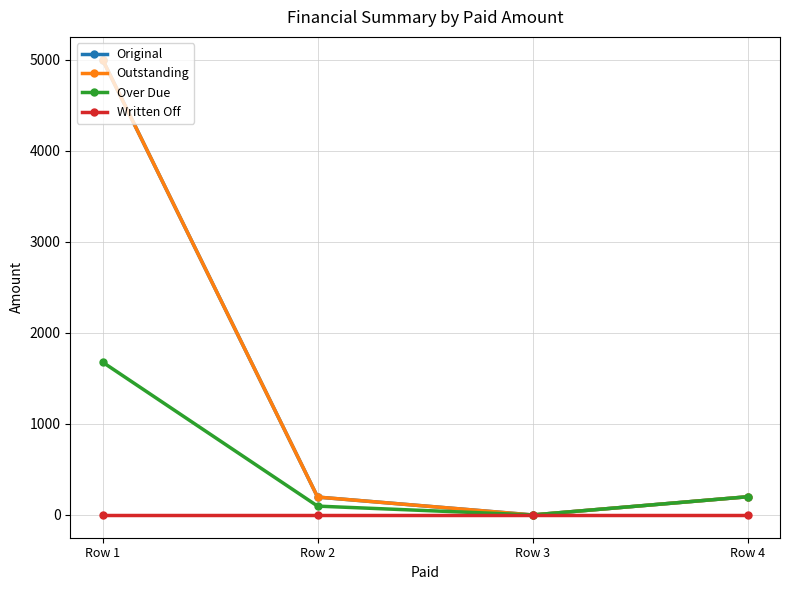

Is this an area chart (filled region under the line)?

No